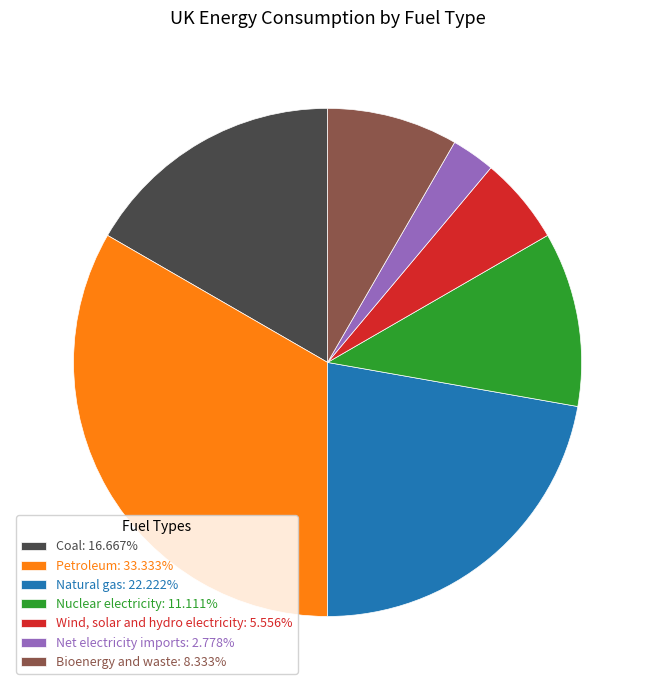

Rank the categories by value from highest to lowest.

Petroleum, Natural gas, Coal, Nuclear electricity, Bioenergy and waste, Wind, solar and hydro electricity, Net electricity imports